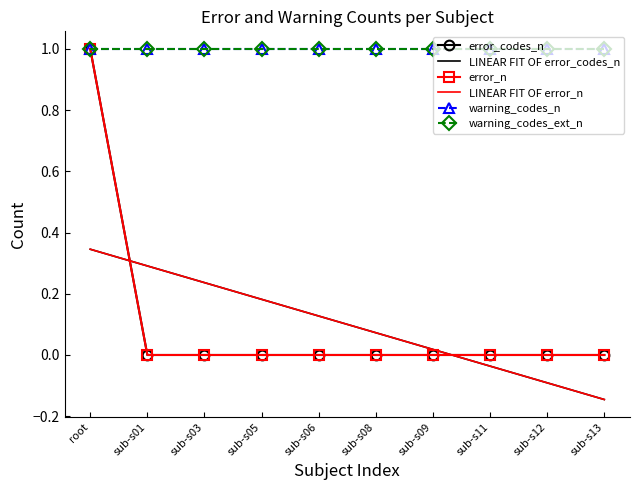

Which series has the widest spread of values?

error_codes_n